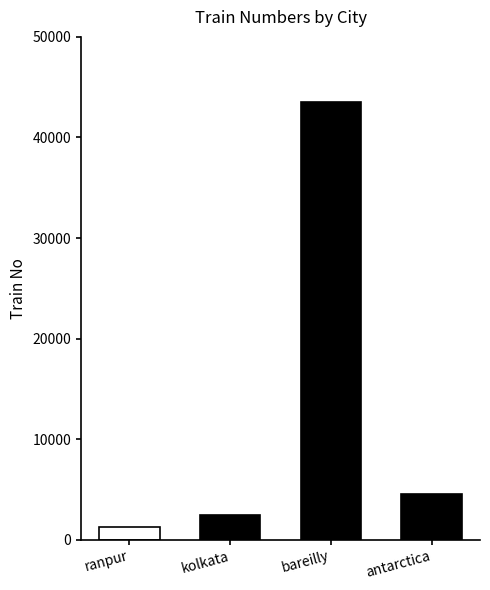

Does the chart contain stacked bars?

No